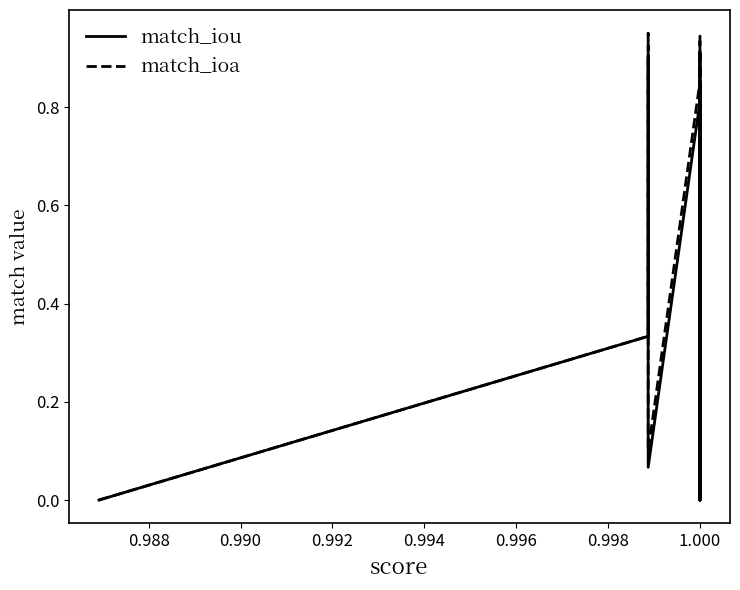

How many values in the match_iou series exceed 0?

17